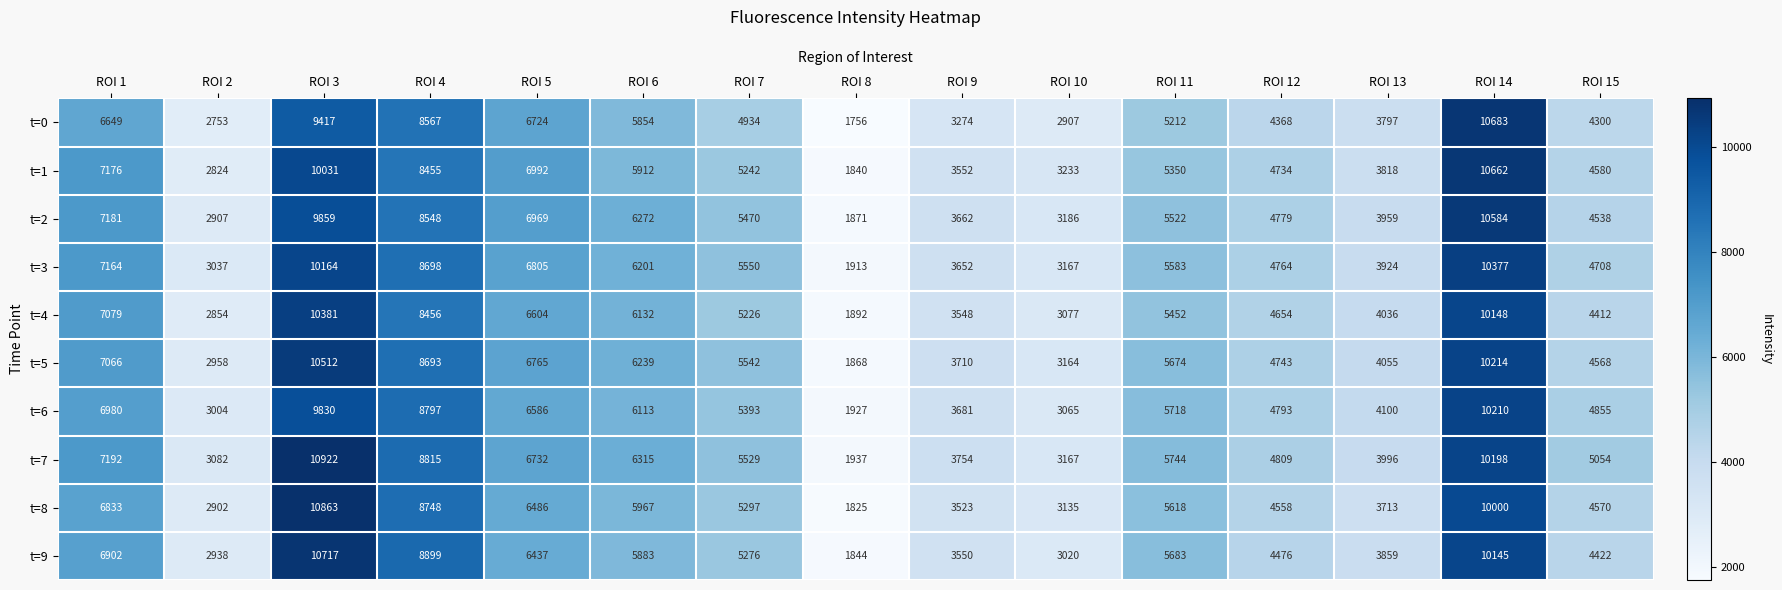

Which category has the highest value in the t=7 series?

ROI 3